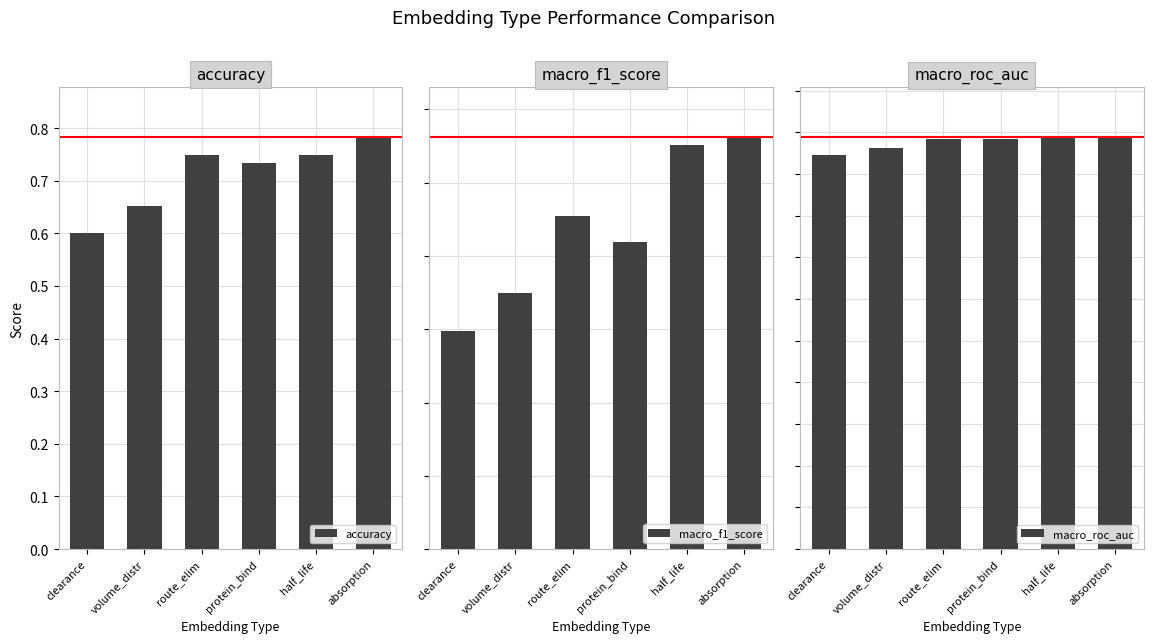

Count the macro_f1_score values in the range 0 to 1.

6